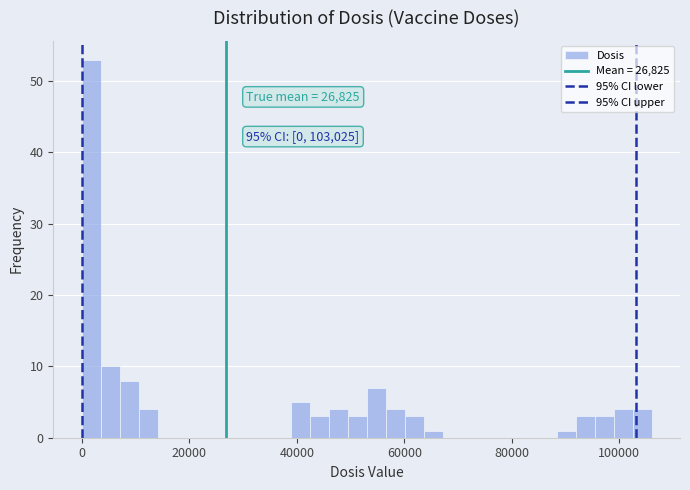

Around what value on the x-axis is the tallest bar? Give the approximate position of its centre, as read against the axis.

2000